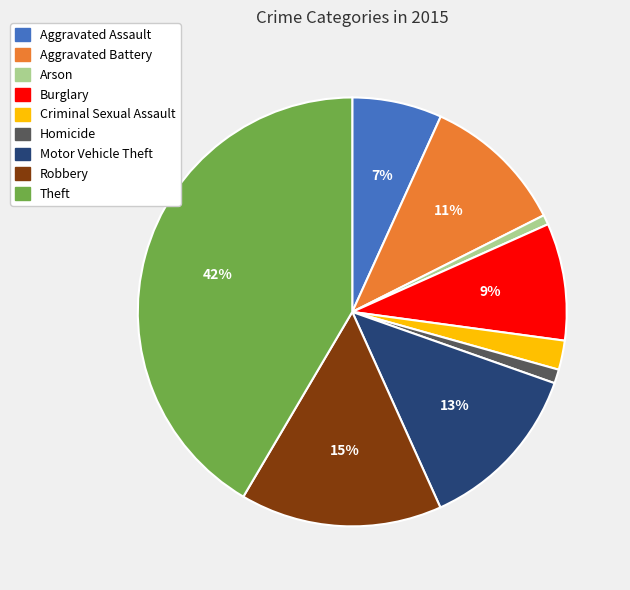

Which category has the biggest portion of the pie?

Theft